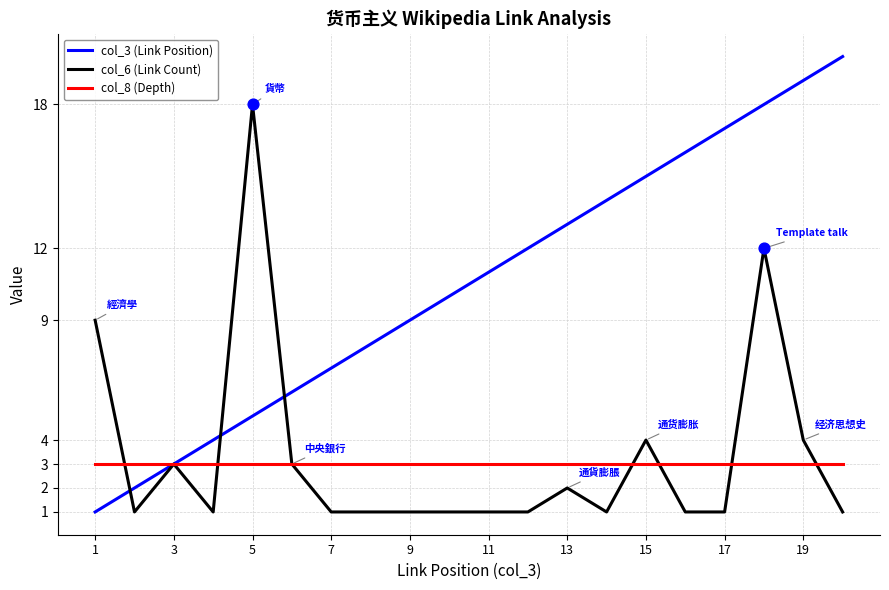

At how many categories does at least one series exceed 1?

20